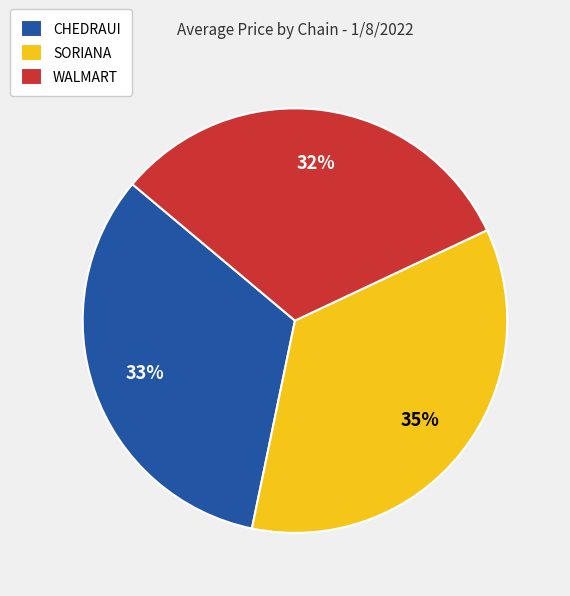

Which slice is the largest?

SORIANA